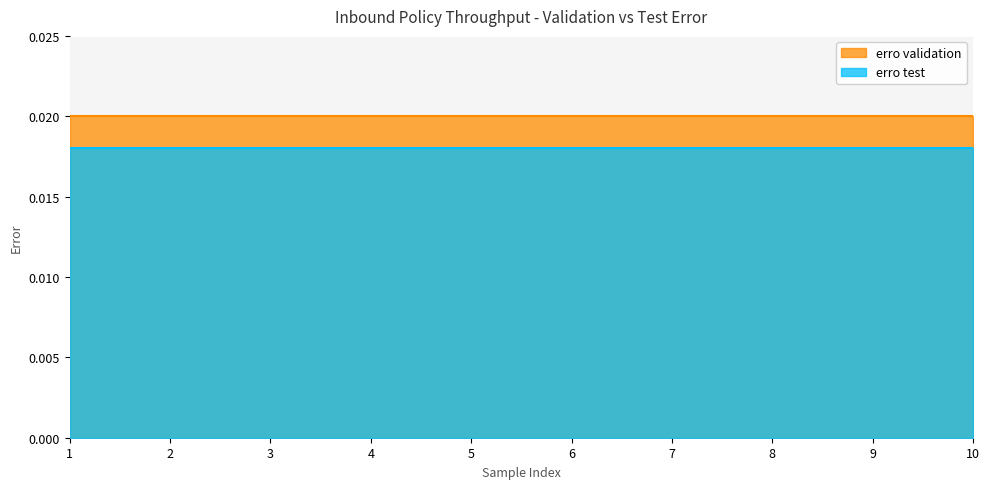

True or false: erro validation and erro test cross at least once.

False